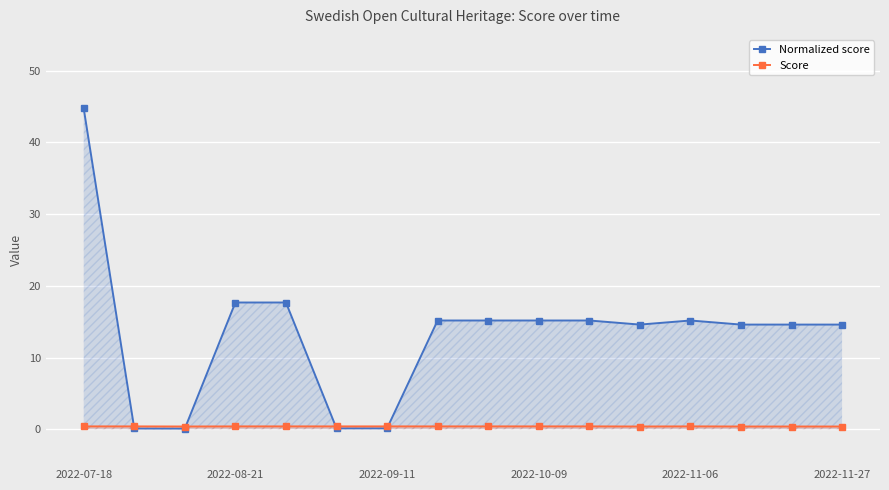

Which category has the highest value across all series?

2022-07-18